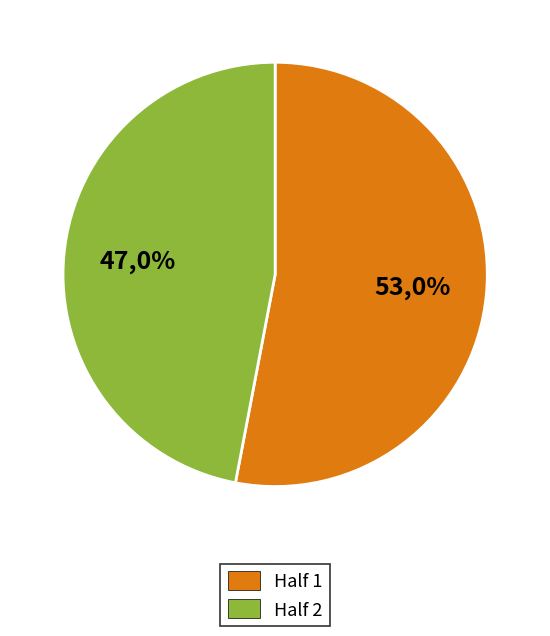

Which category has the biggest portion of the pie?

Half 1